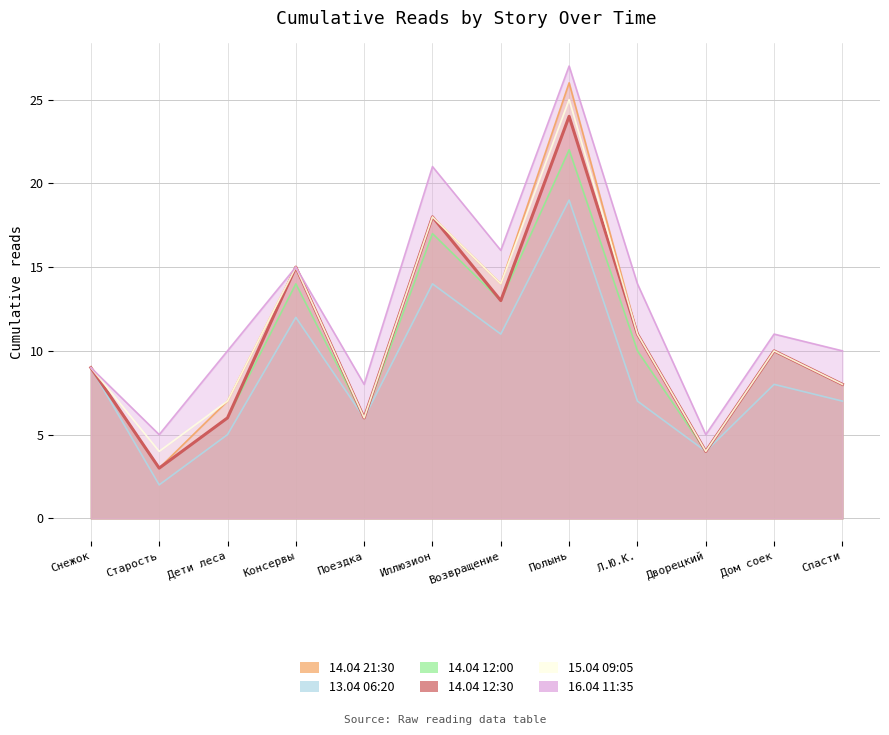

How many interior local valleys does the 14.04 12:00 series have?

4